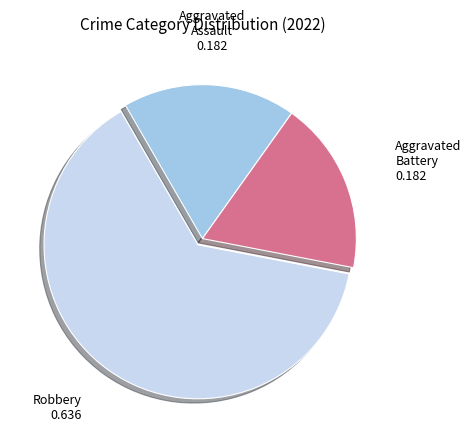

What is the largest slice in the pie chart?

Robbery